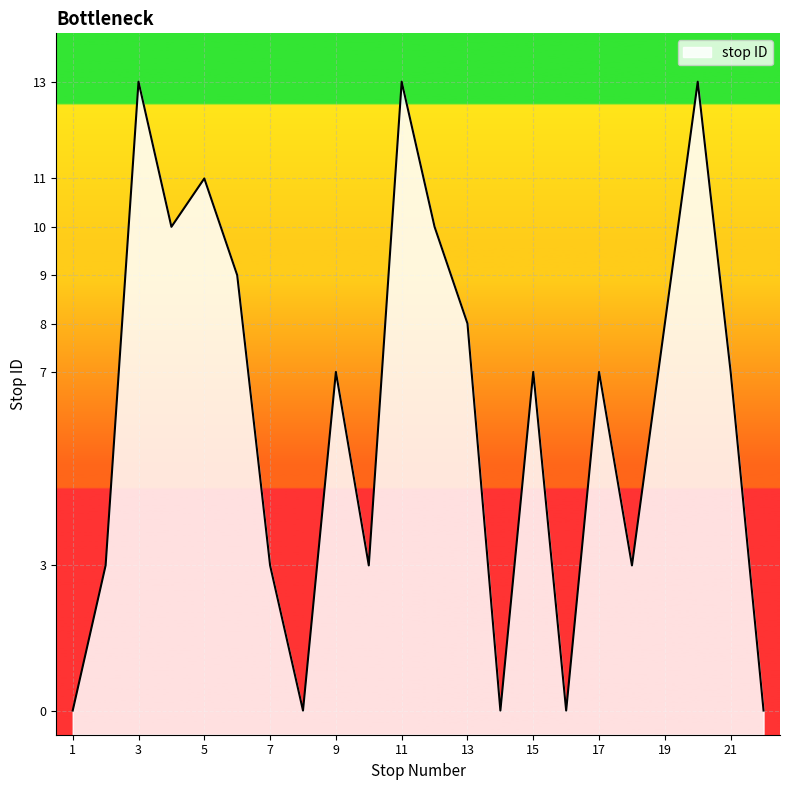

Count the number of data series in this chart.

1